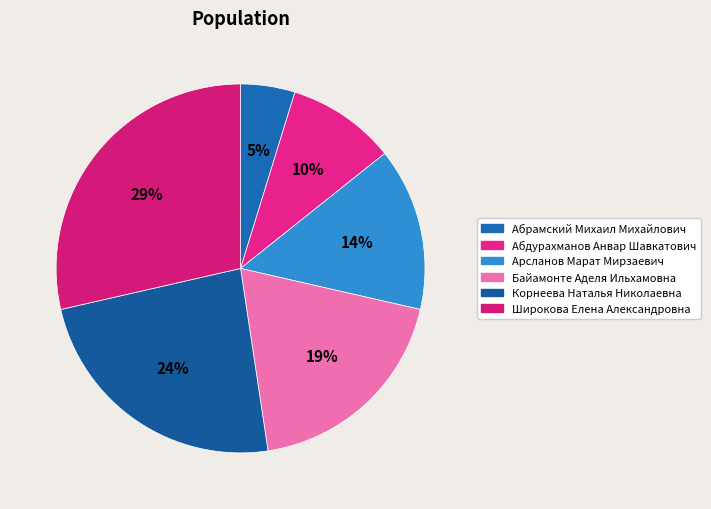

How many segments does this pie chart have?

6